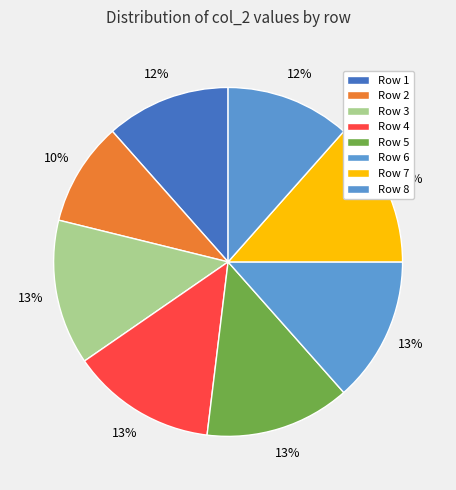

How many slices are in this pie chart?

8